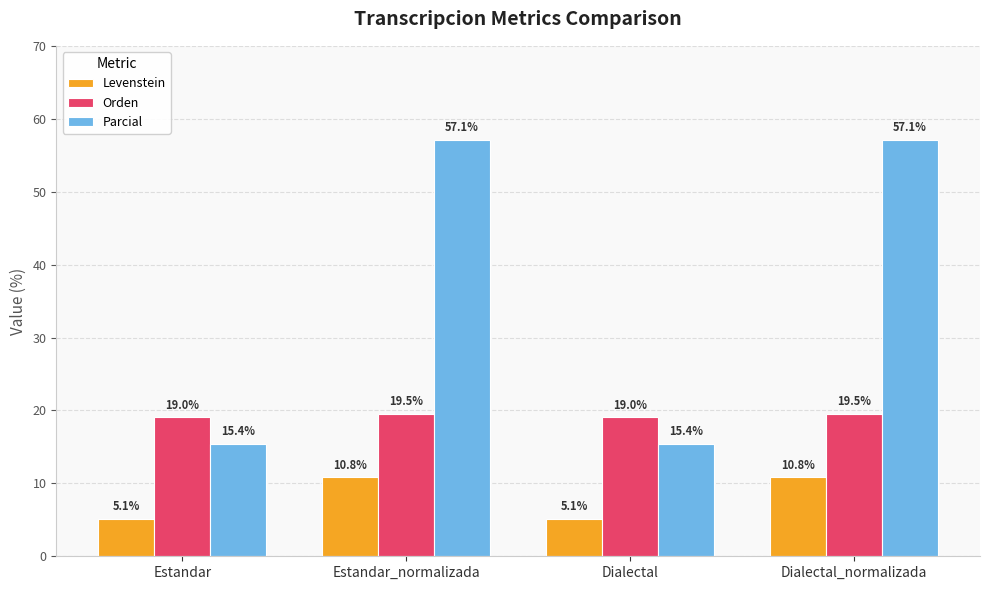

Reading left to right, transcribe all the data shown in this chart.

Levenstein: 5.1	10.8	5.1	10.8
Orden: 19.0	19.5	19.0	19.5
Parcial: 15.4	57.1	15.4	57.1